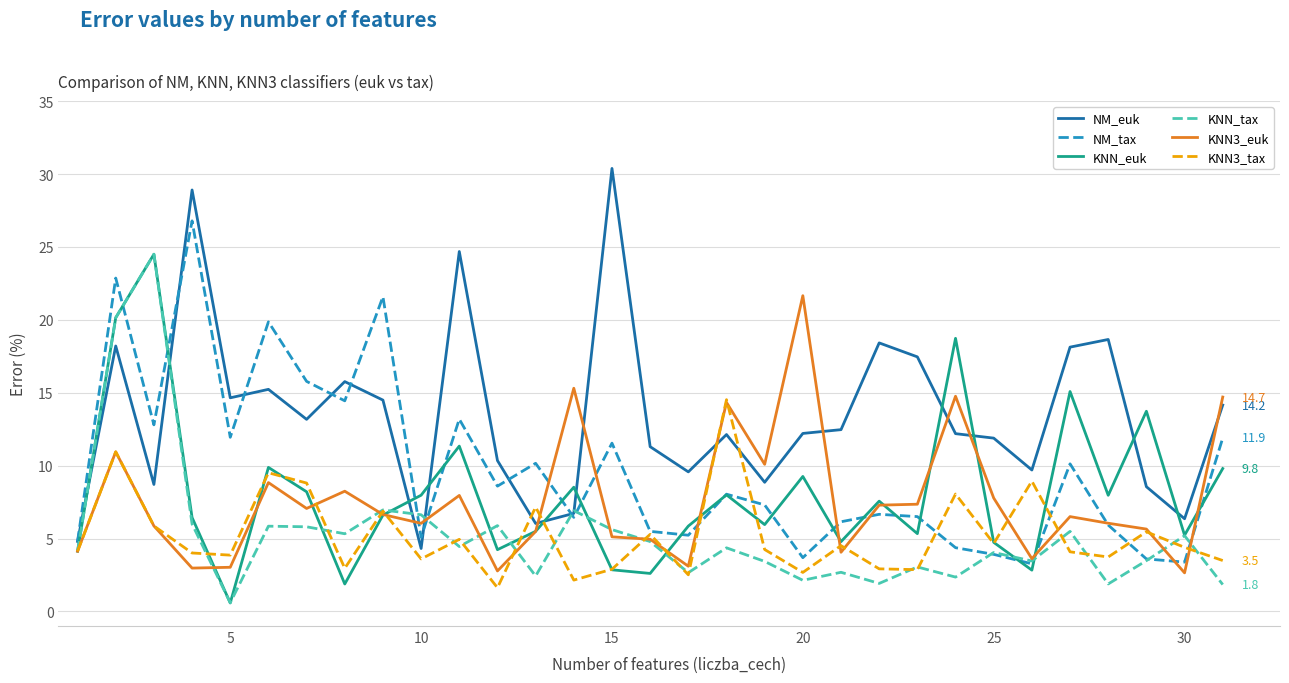

True or false: KNN3_euk and NM_euk intersect in this chart.

True